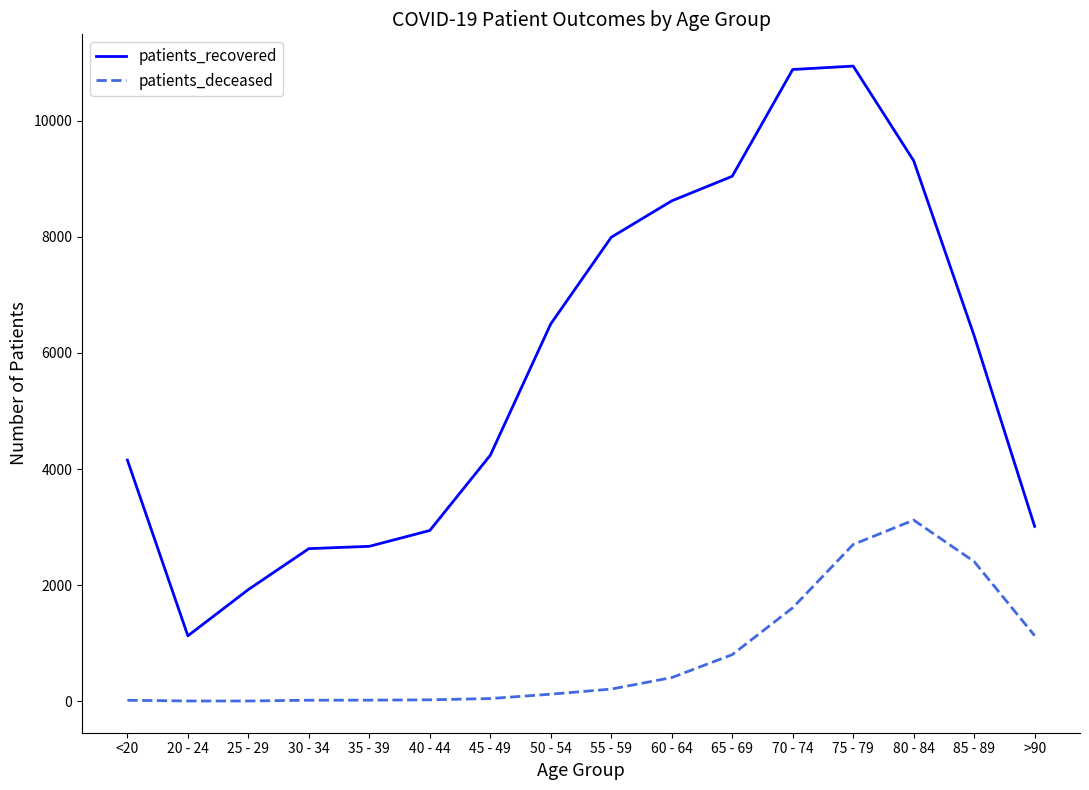

The value of patients_recovered at 65 - 69 is 9045. True or false?

True